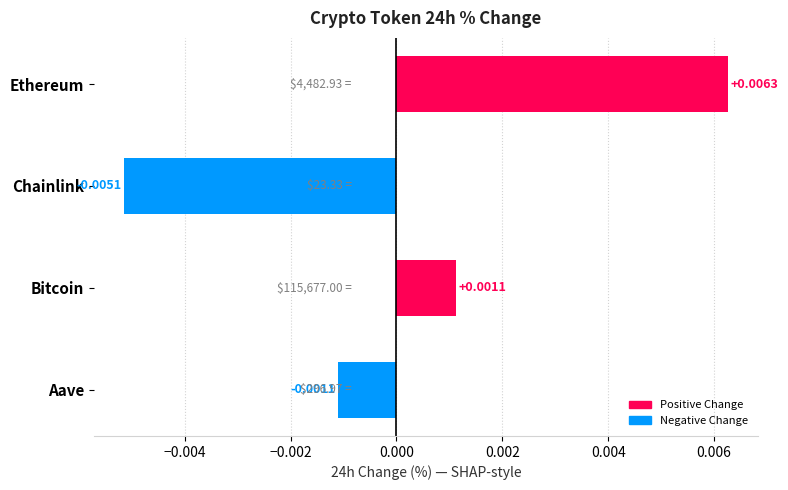

Does the chart contain stacked bars?

No